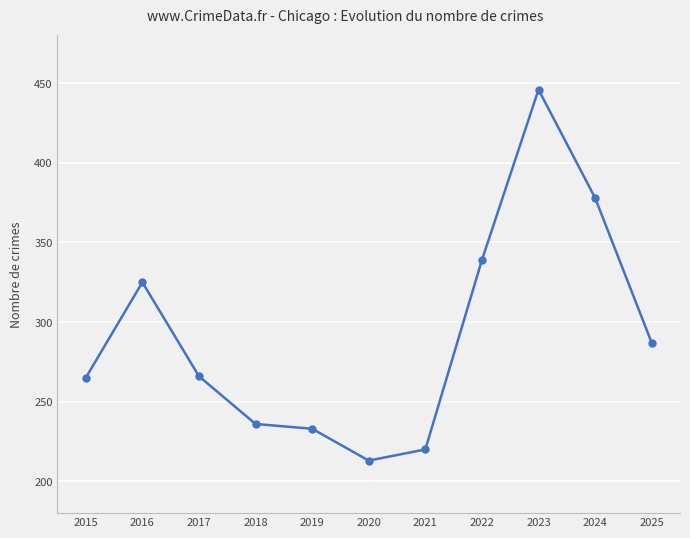

What is the greatest value displayed?

446